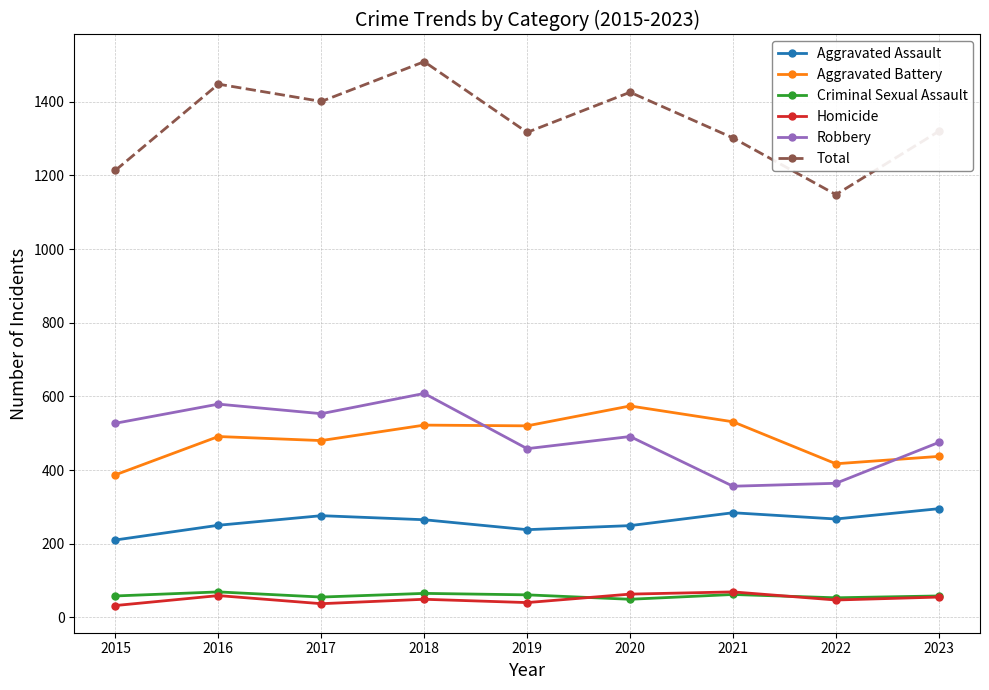

Is the value of Total at 2015 greater than the value of Homicide at 2023?

Yes